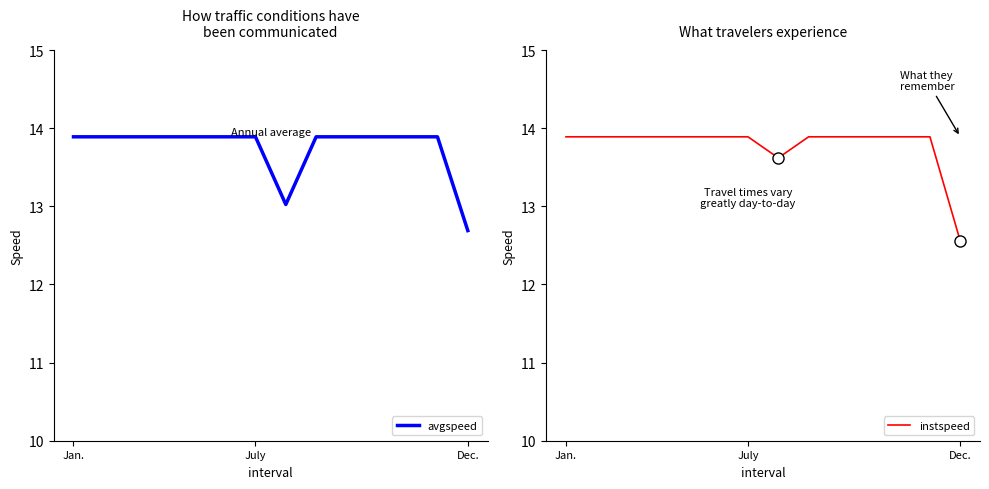

Between 8 and 10, which series saw the biggest shift?

avgspeed